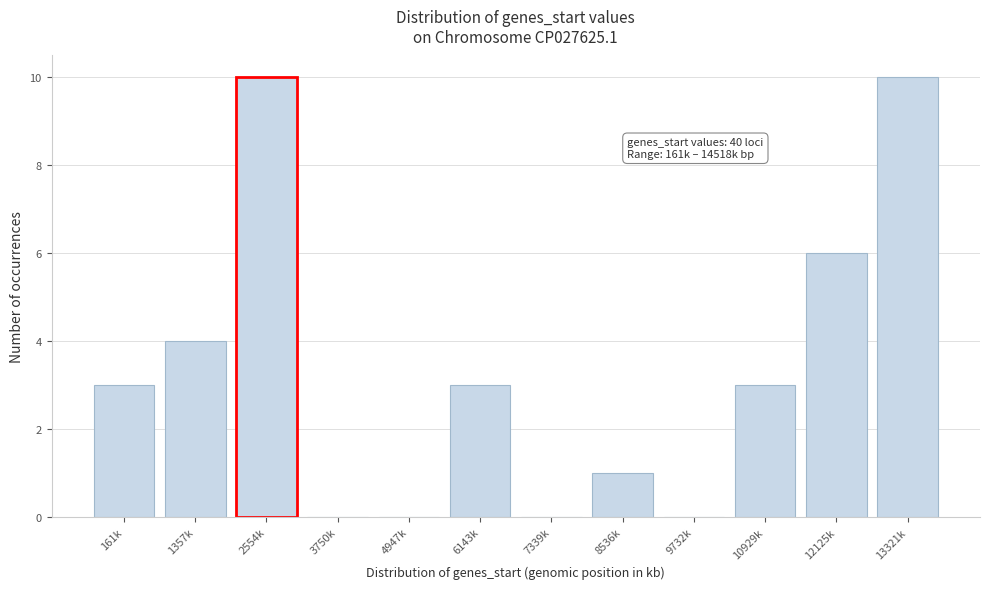

Reading left to right, extract all data points from this chart.

161k=3	1357k=4	2554k=10	3750k=0	4947k=0	6143k=3	7339k=0	8536k=1	9732k=0	10929k=3	12125k=6	13321k=10